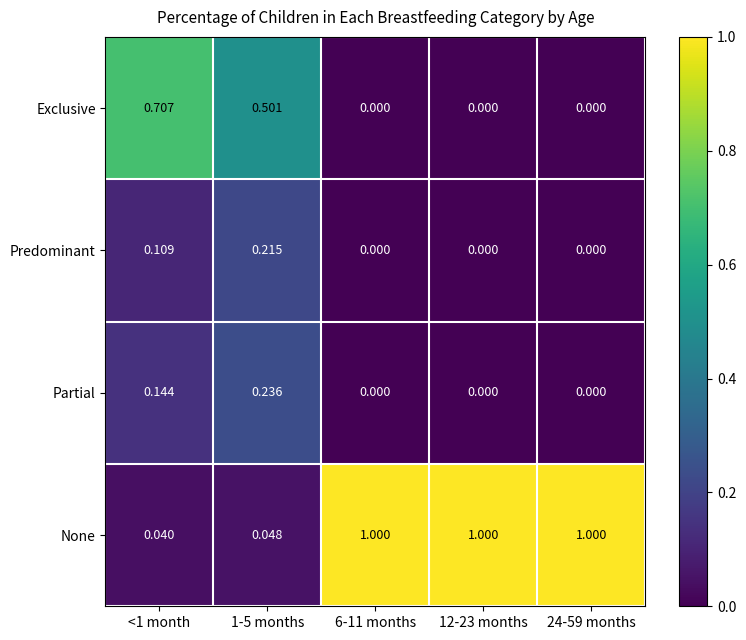

List the series in order of their peak value, lowest first.

Predominant, Partial, Exclusive, None